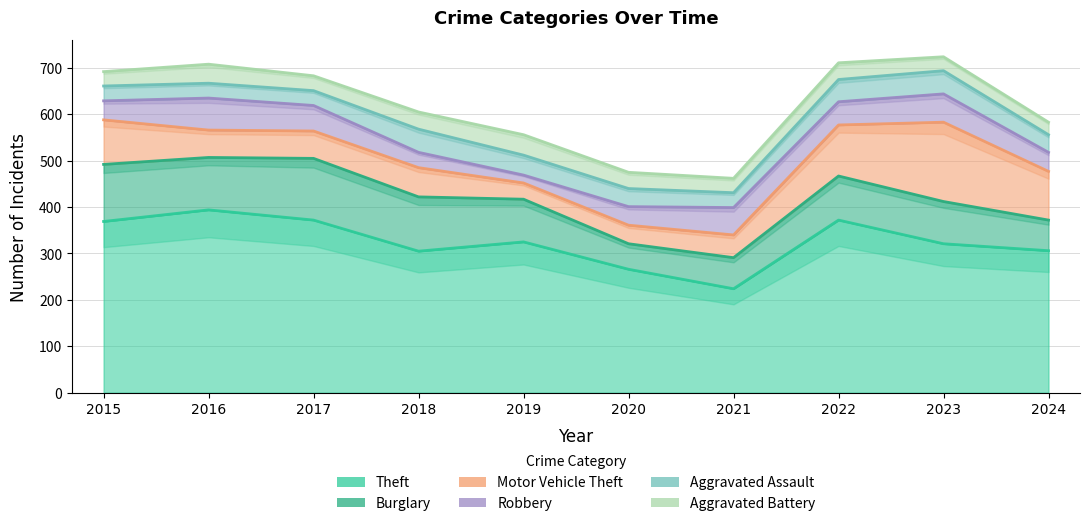

What is the difference between the maximum and second lowest values in the Aggravated Battery series?

14